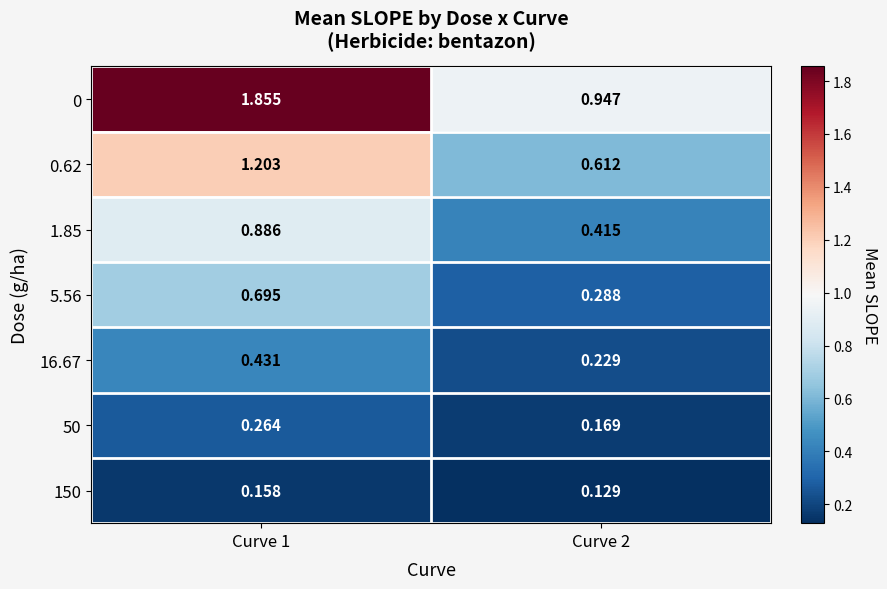

Is the value of 1.85 at Curve 2 greater than the value of 150 at Curve 2?

Yes